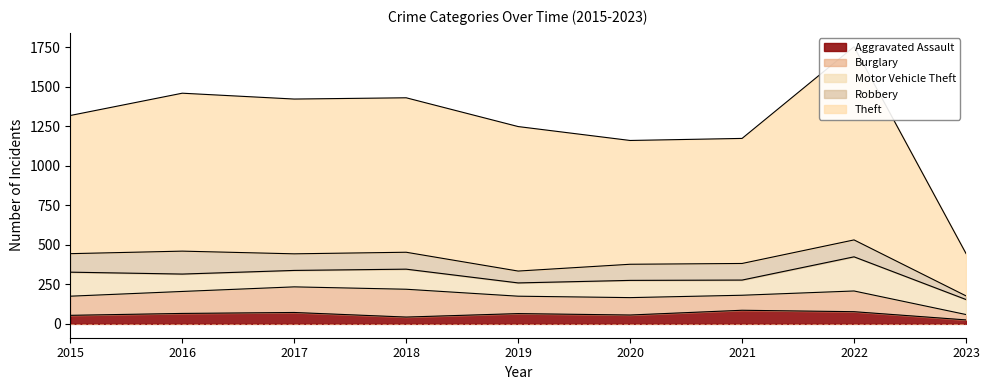

Where is Robbery nearest to the value 84?

2019